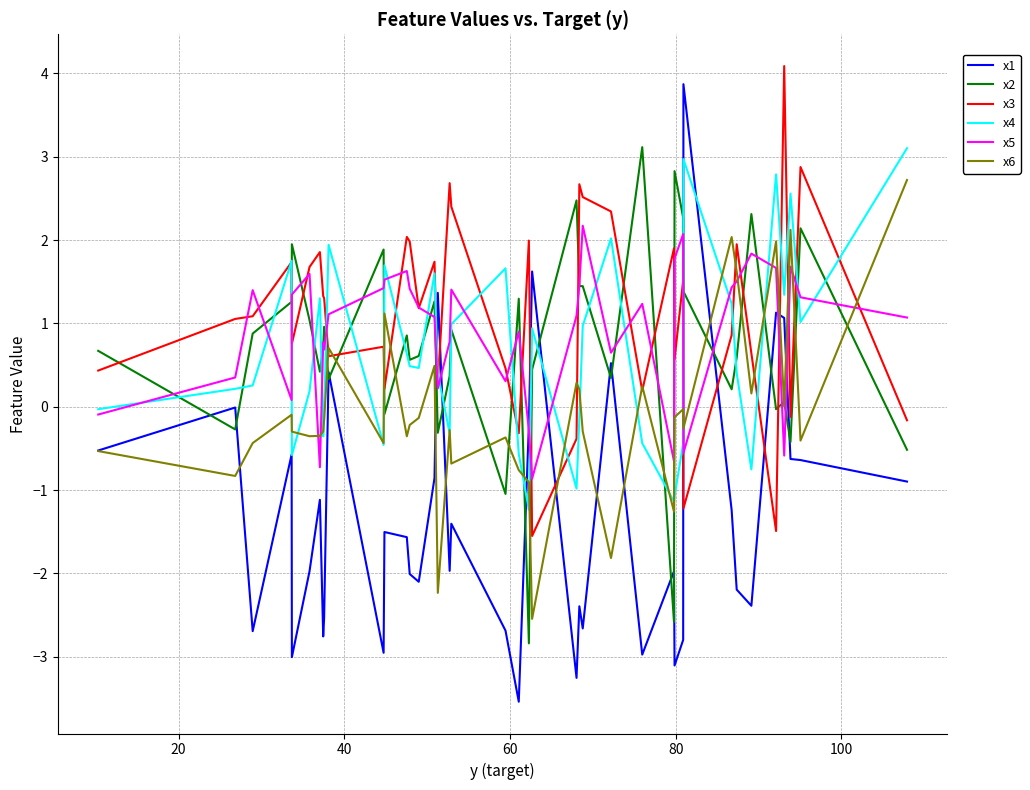

What is the minimum value shown in the chart?

-3.5